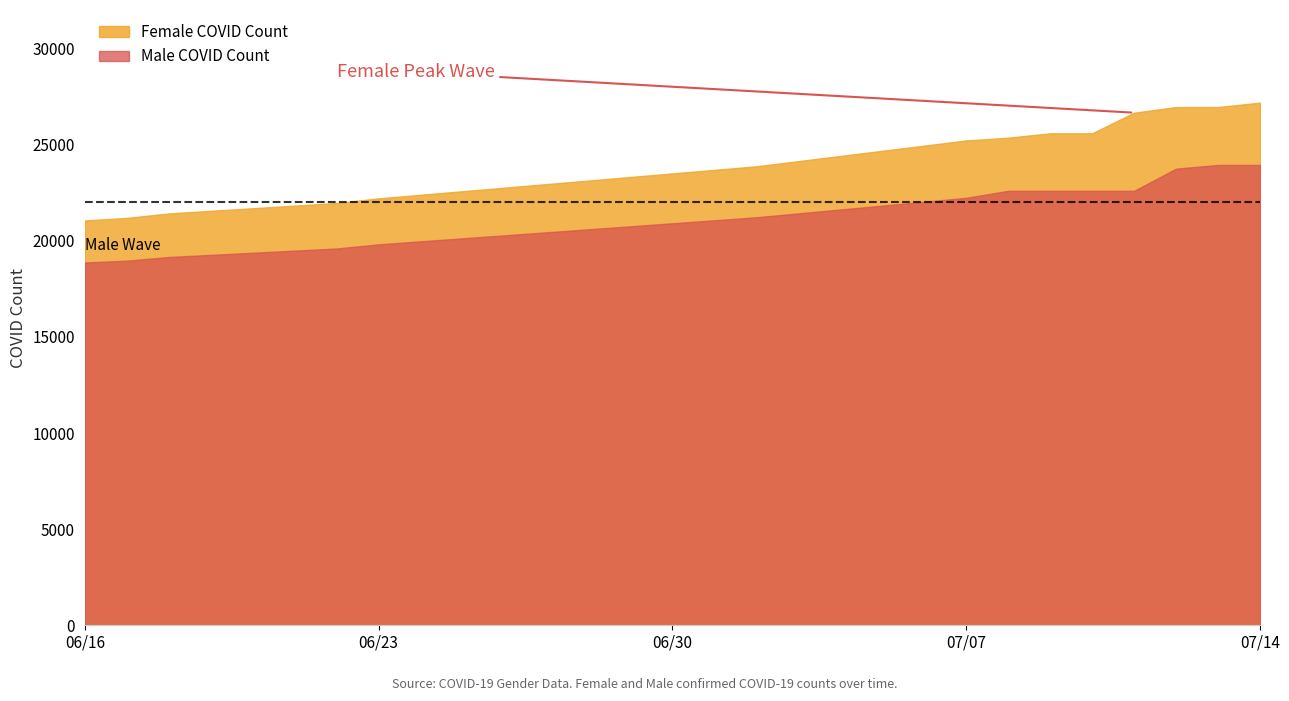

What is the difference between the maximum and second lowest values in the Female COVID Count series?

5997